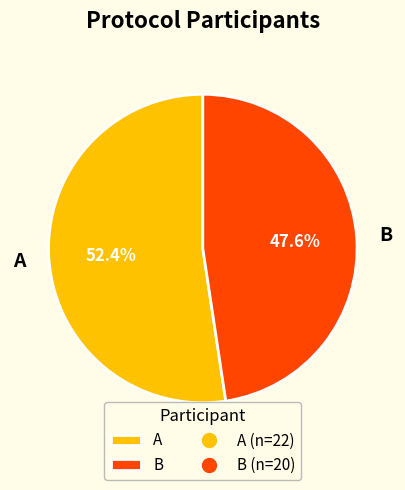

To the nearest percent, what portion does A represent?

52%